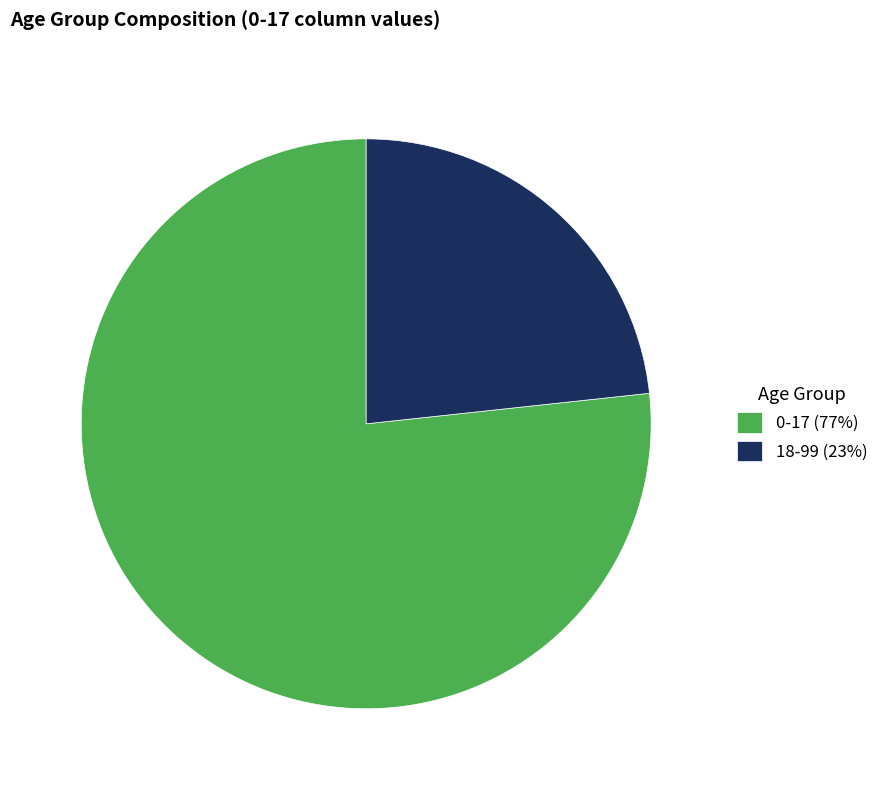

Does 18-99 (23%) represent more than half of the total?

No